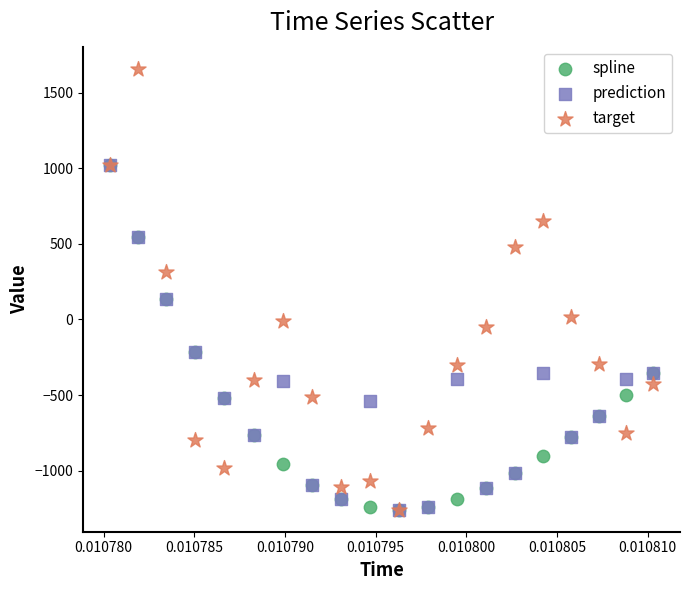

What are all the series names shown in the legend?

spline, prediction, target